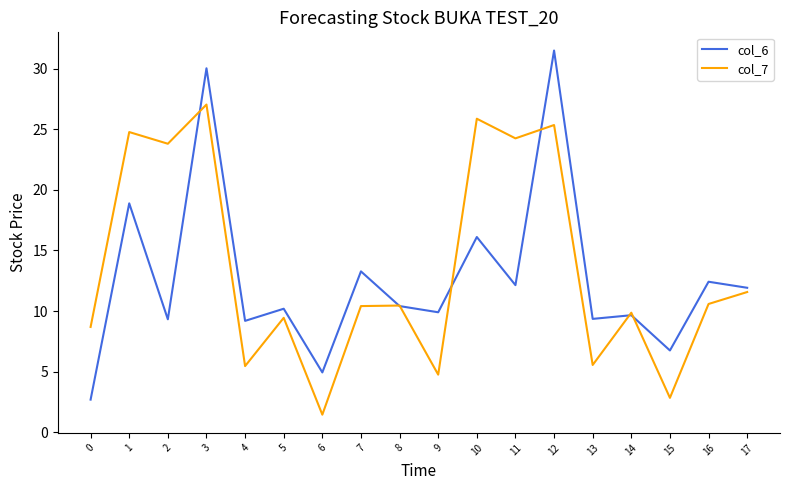

What are all the series names shown in the legend?

col_6, col_7